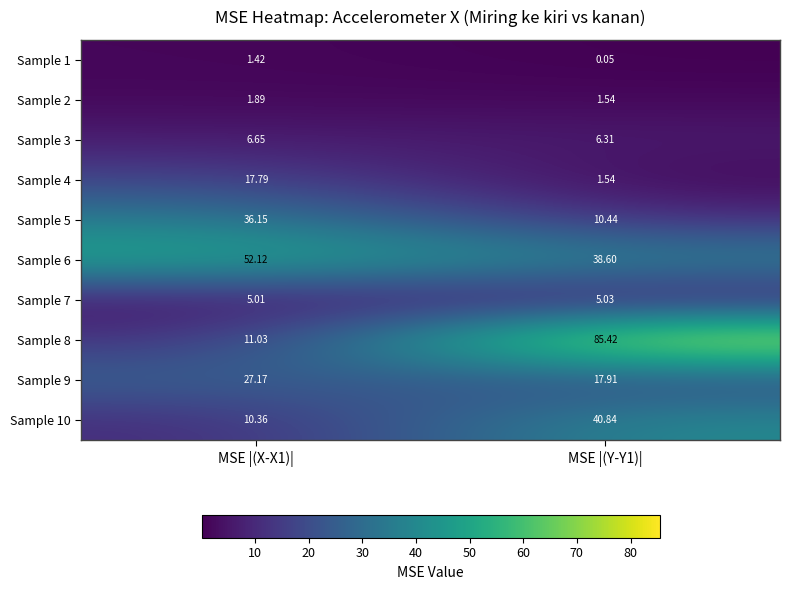

Is the value of Sample 4 at MSE |(X-X1)| greater than the value of Sample 8 at MSE |(Y-Y1)|?

No